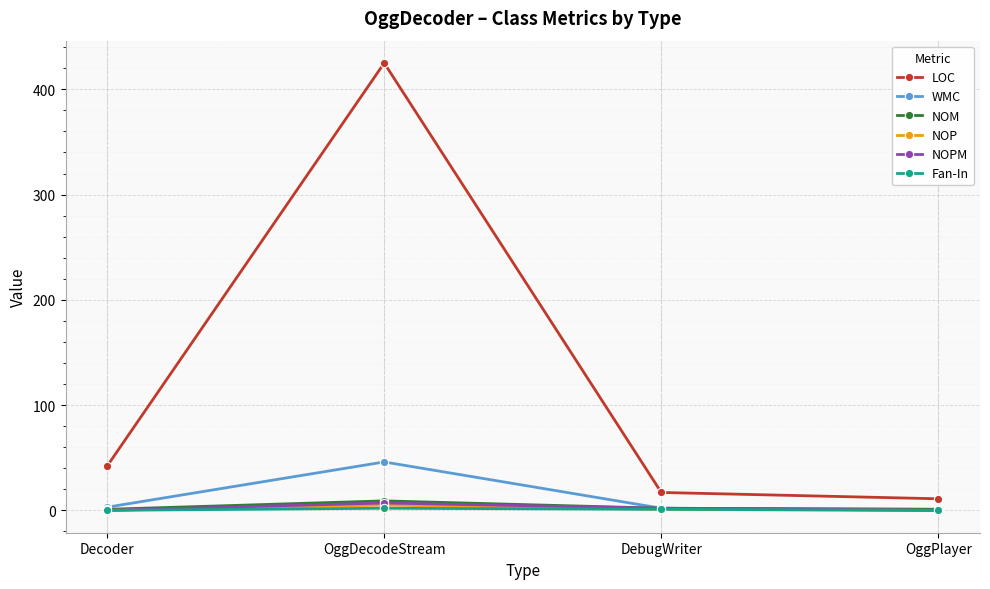

Is the value of Fan-In at Decoder greater than the value of NOP at OggDecodeStream?

No